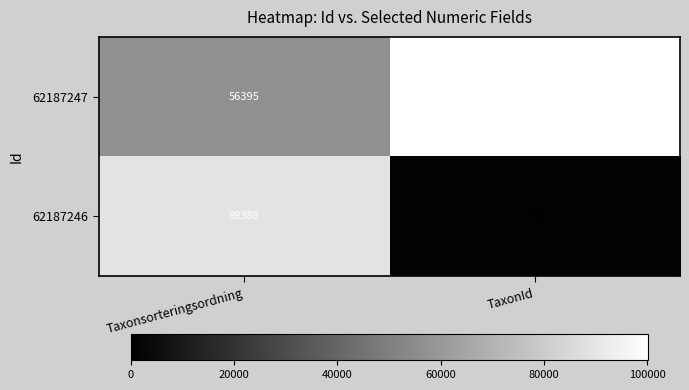

What is the approximate value of 62187247 at Taxonsorteringsordning, to the nearest 10?

56400